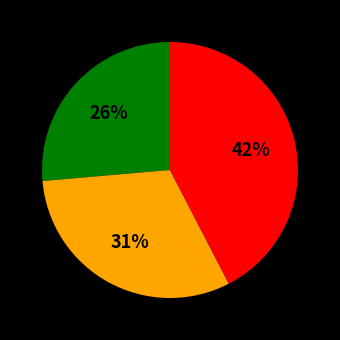

Is there a majority slice in this chart?

No